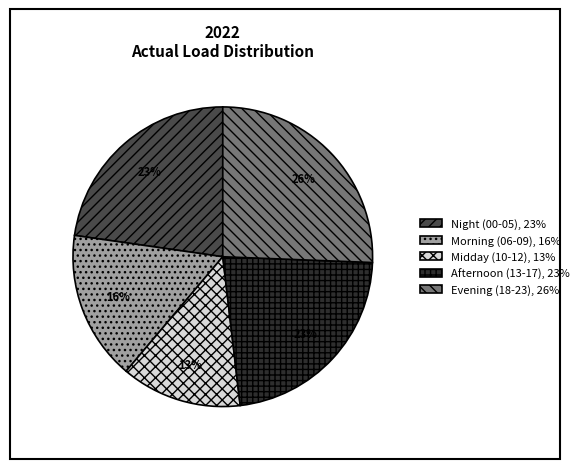

To the nearest percent, what portion does Evening (18-23), 26% represent?

26%